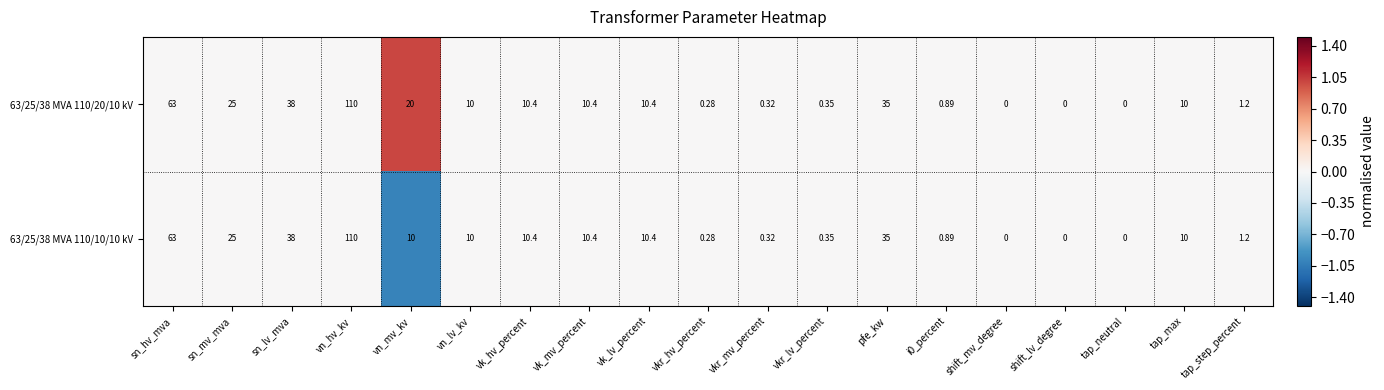

At which category is the sum across all series the highest?

vn_hv_kv